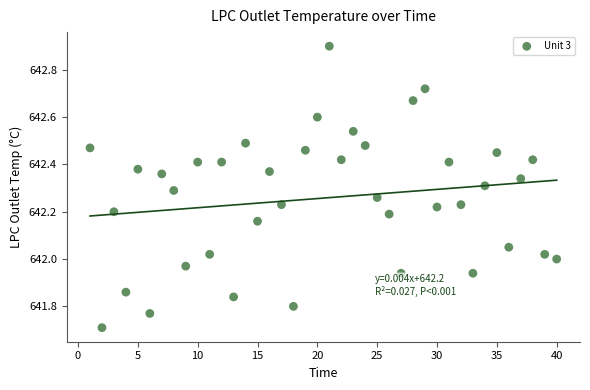

What is the range of X values (max minus min)?

39.0